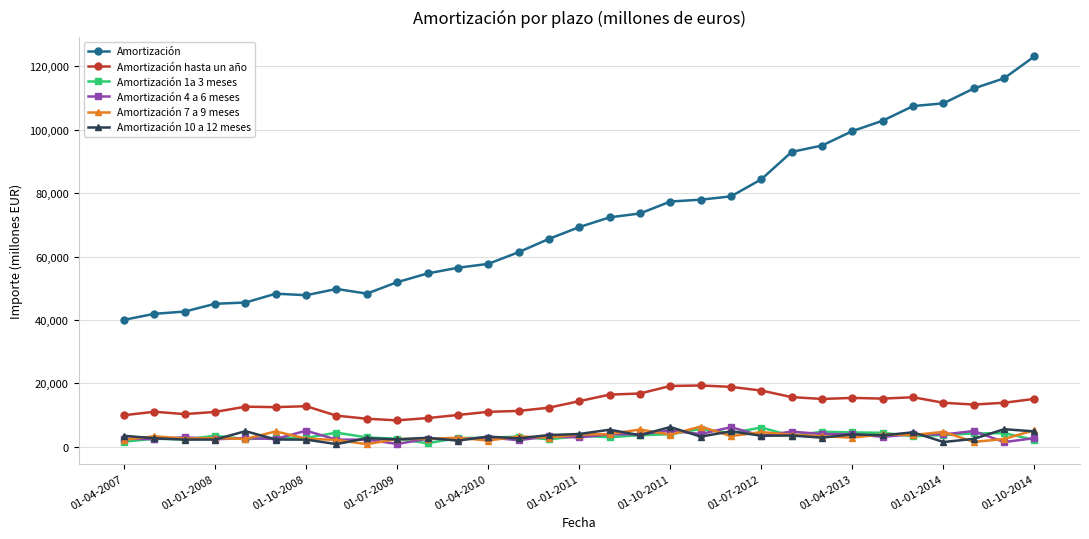

True or false: Amortización hasta un año has more than 0 points higher than both neighbors.

True